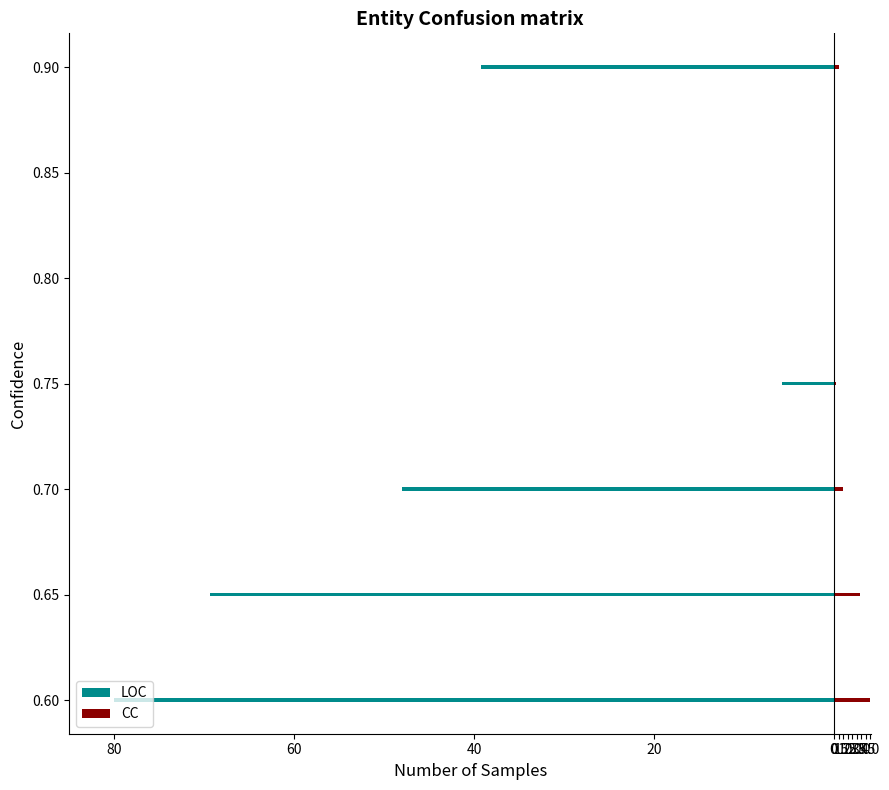

Is the value of LOC at 0.60 greater than the value of CC at 0.60?

No